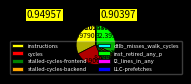

Between stalled-cycles-backend and stalled-cycles-frontend, which is larger?

stalled-cycles-frontend